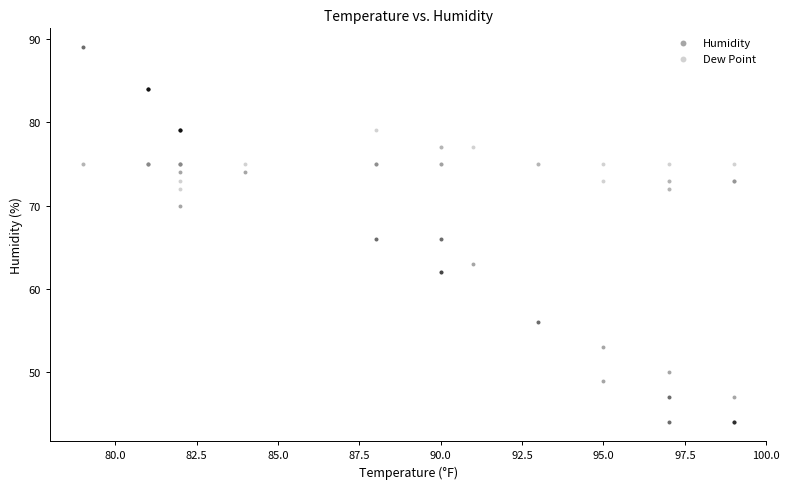

Which series reaches the maximum Y coordinate?

Humidity